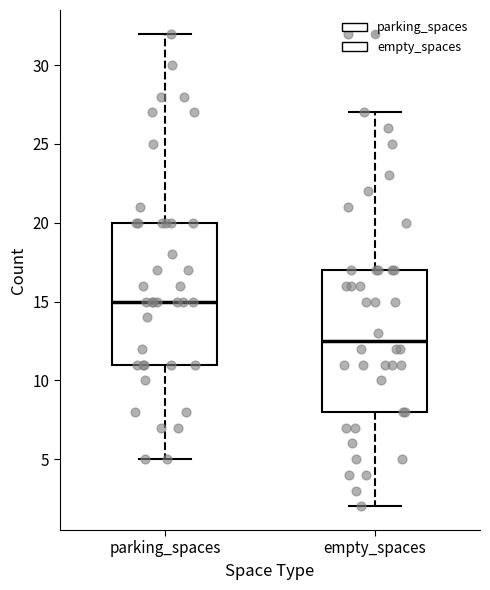

Reading left to right, read every box against the y-axis: the position of its median line, the range the box covers, and the ends of its whiskers. The values are not printed on the chart, so give them approximately, as read against the axis.

parking_spaces: median 15.0, box 11.0 to 20.0, whiskers 5.0 to 32.0
empty_spaces: median 12.5, box 8.0 to 17.0, whiskers 2.0 to 27.0